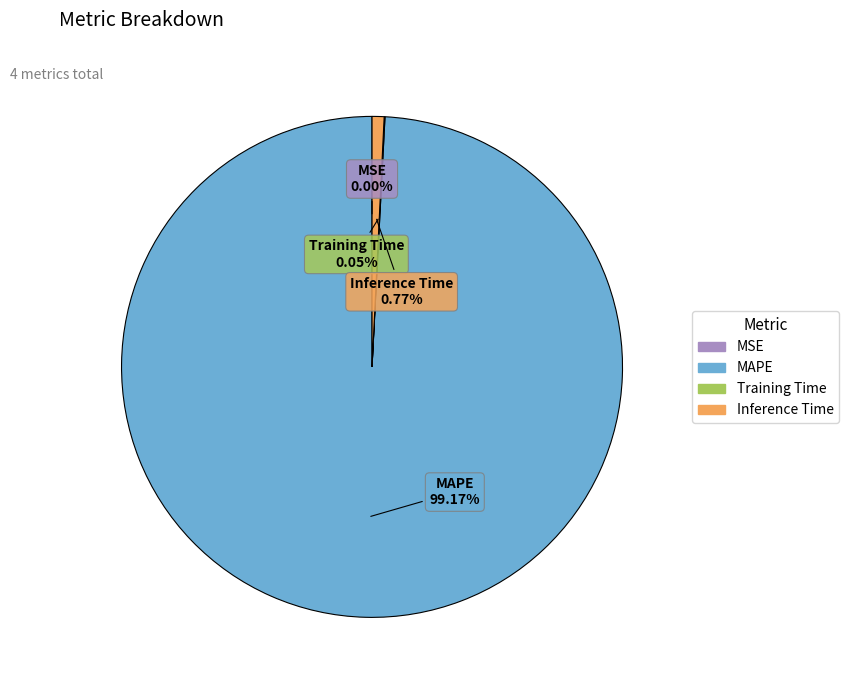

What is the largest slice in the pie chart?

MAPE